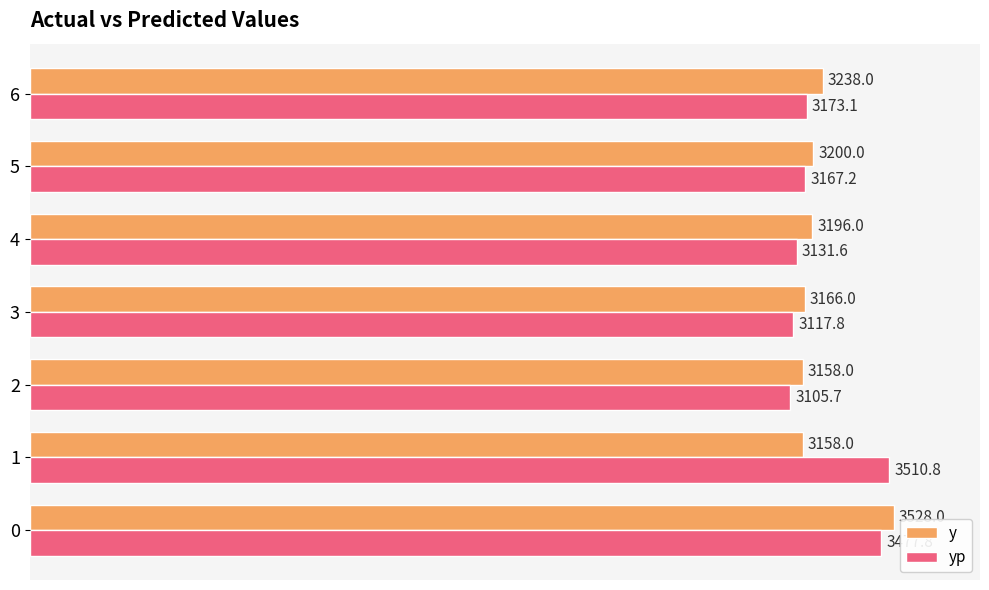

Which series has the largest total across all categories?

yp